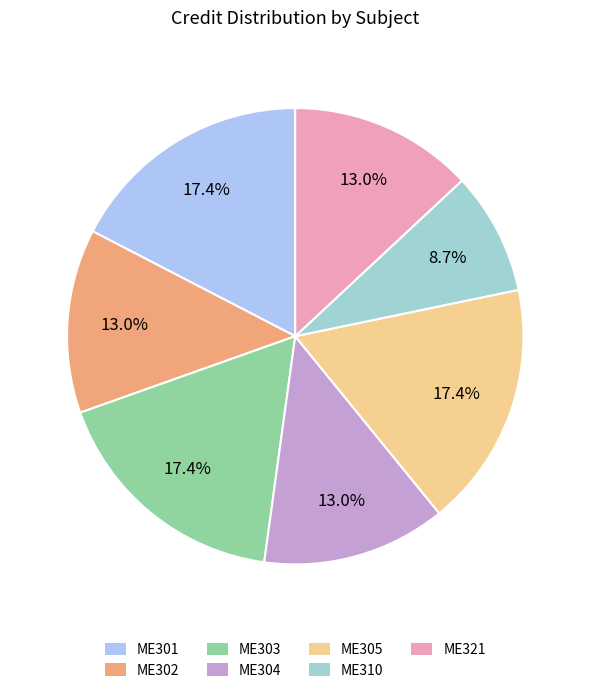

How many segments does this pie chart have?

7